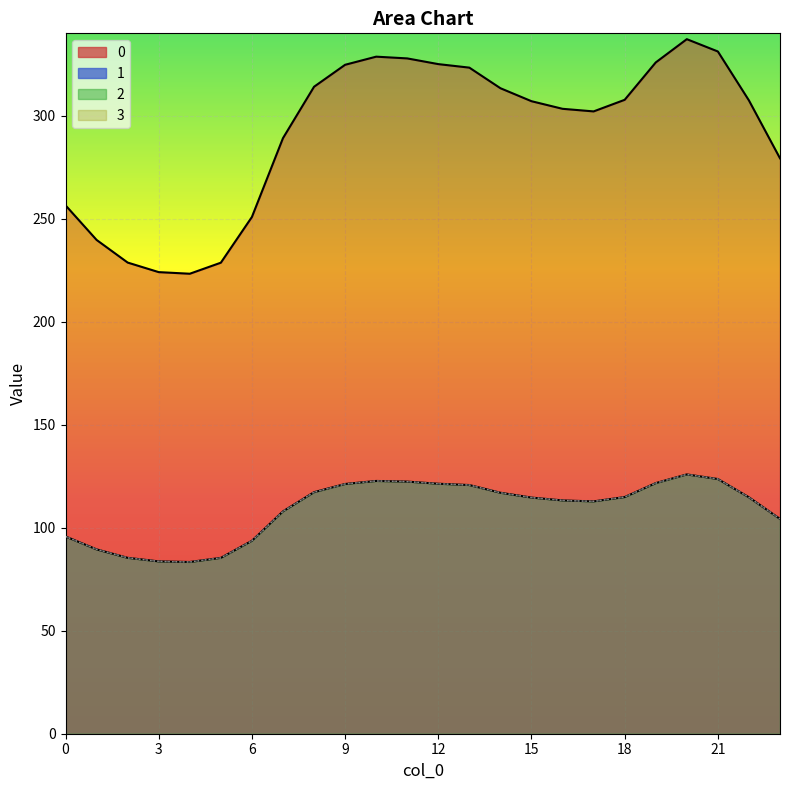

What is the difference between the highest and lowest values at 17?

189.3